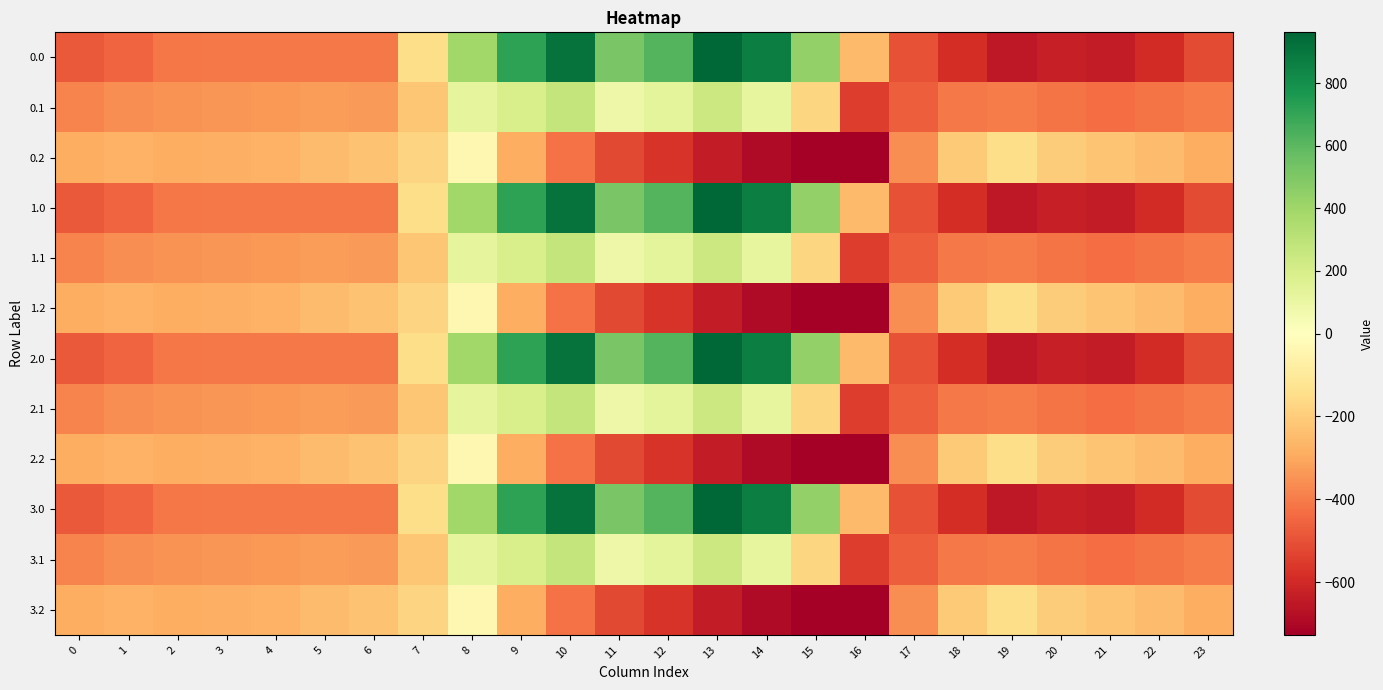

What is the minimum value shown in the chart?

-726.6